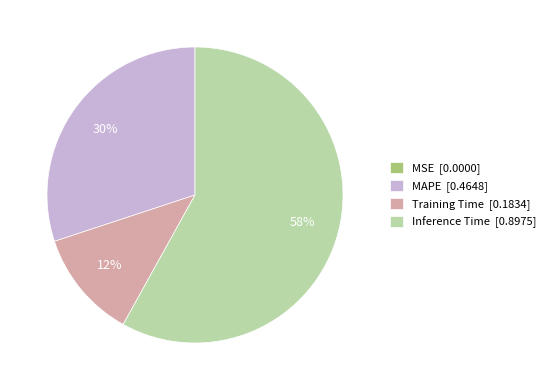

Which category has the biggest portion of the pie?

Inference Time [0.8975]